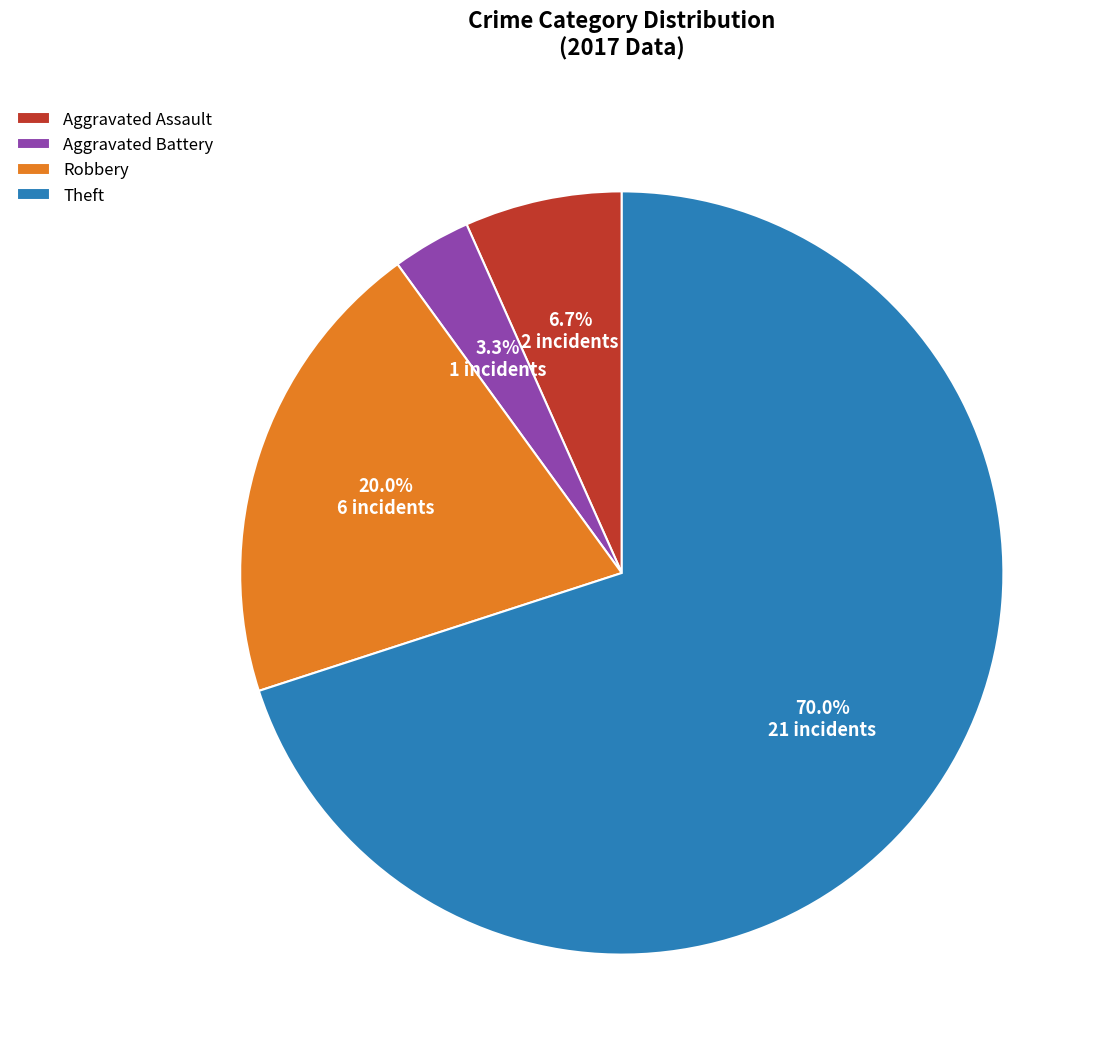

To the nearest percent, what is the difference between the largest and smallest slice percentages?

67%